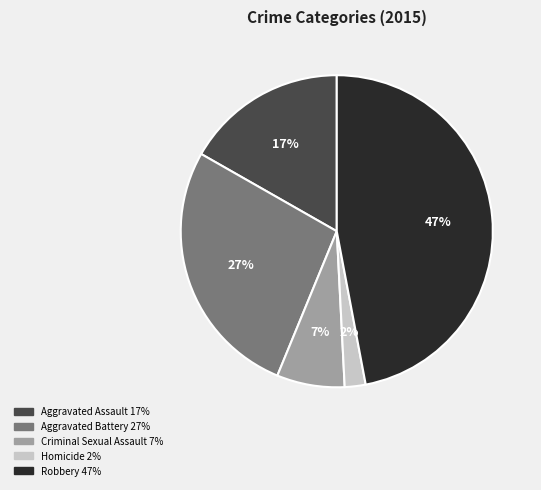

Is there a majority slice in this chart?

No